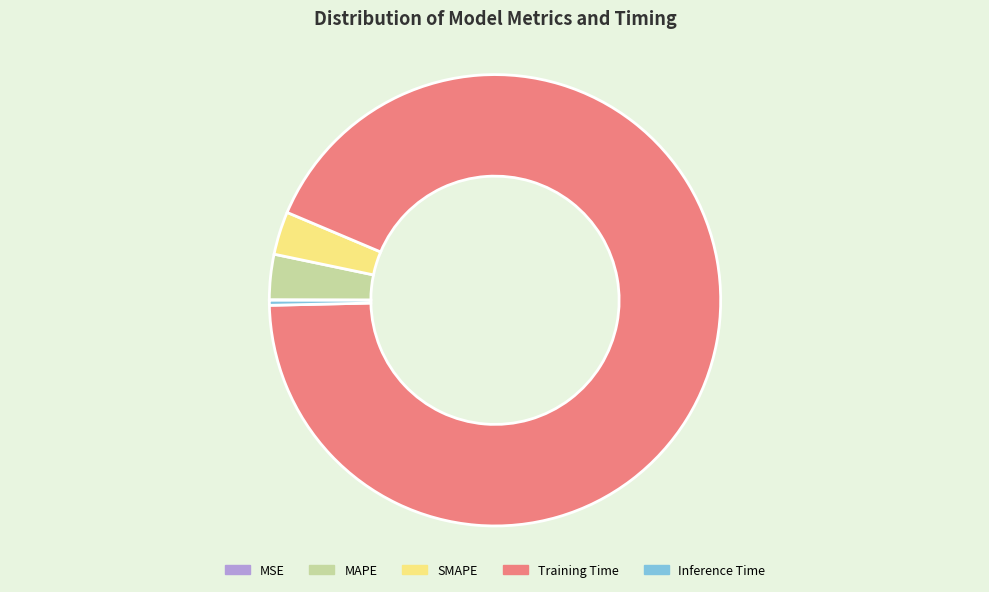

Which category has the biggest portion of the pie?

Training Time